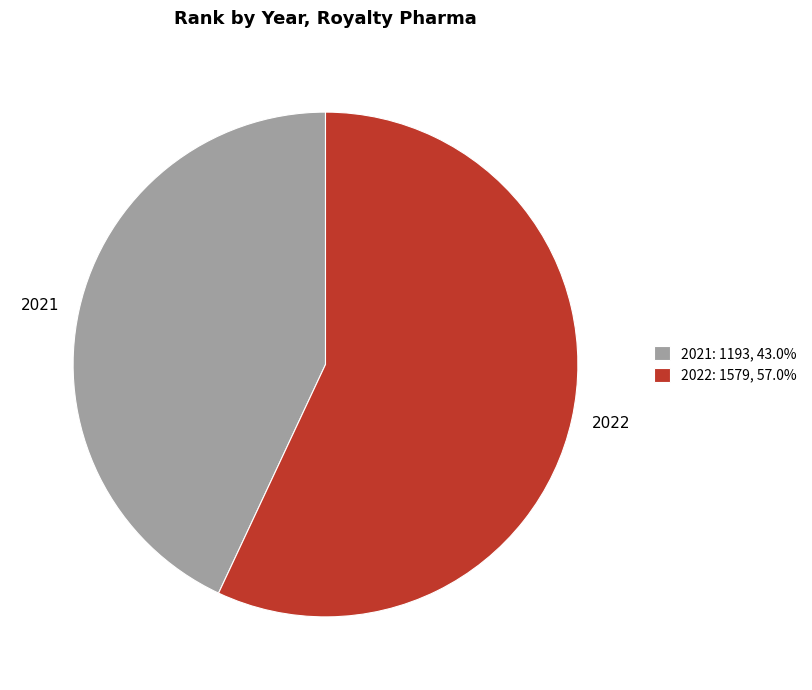

Combined, do 2022 and 2021 account for over 50%?

Yes